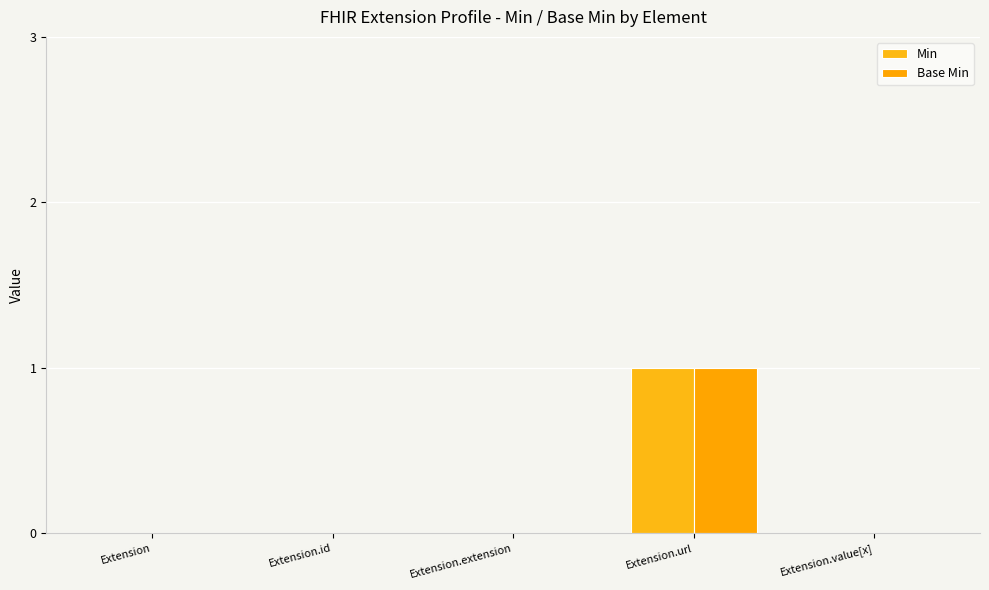

Is it true that Min equals 0 at Extension.extension?

True